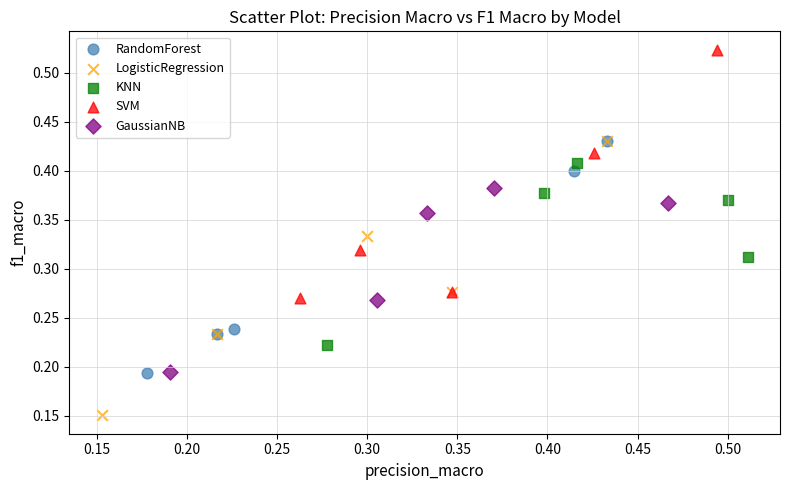

Which series has the widest spread of Y values?

LogisticRegression